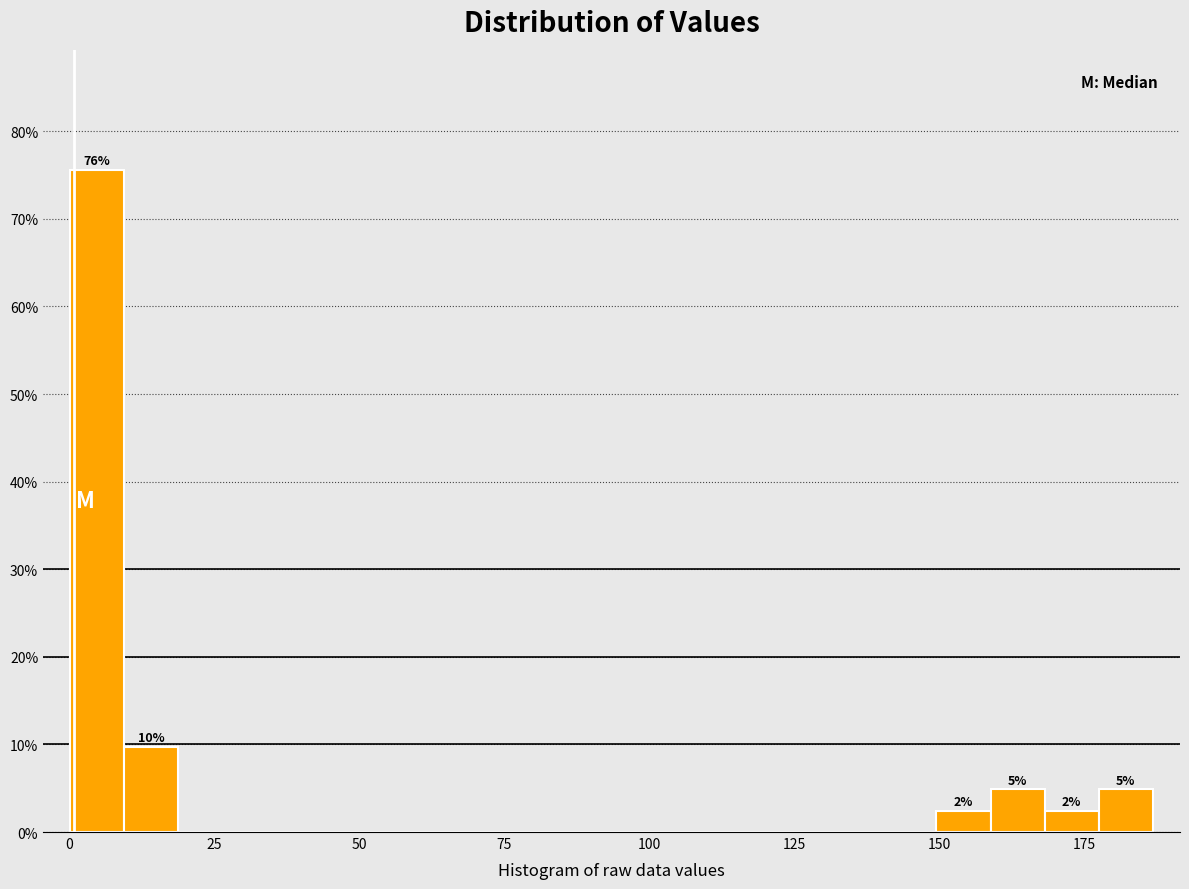

Read against the x-axis, roughly where is the centre of the tallest bar?

5